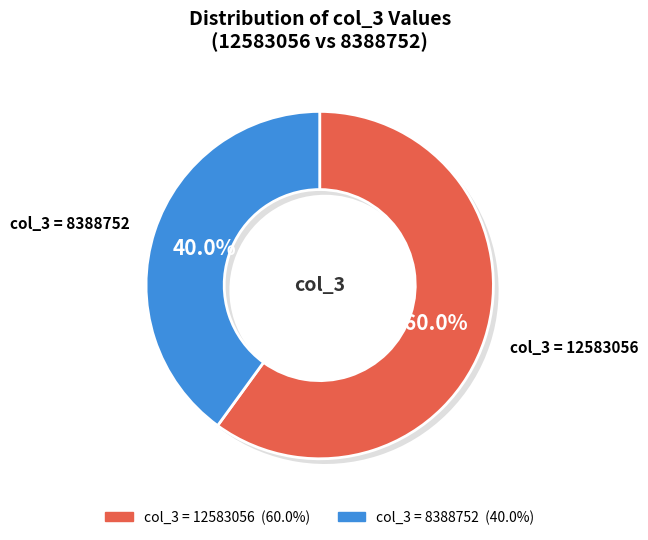

Rank the categories by value from lowest to highest.

col_3=8388752, col_3=12583056